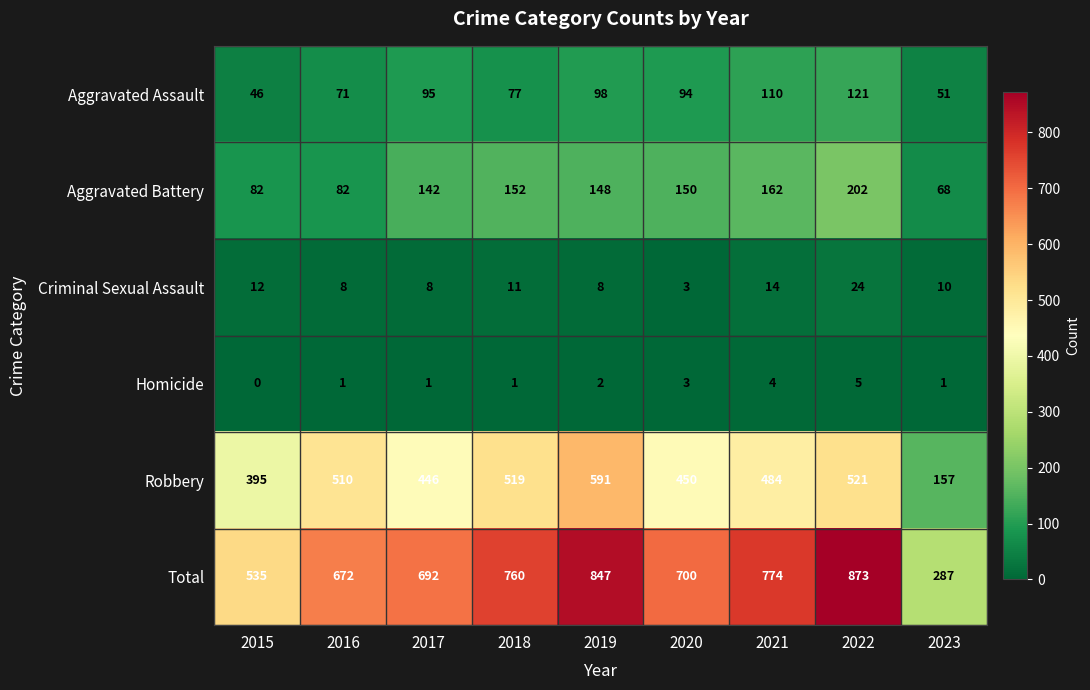

Which series has the widest spread of values?

Total